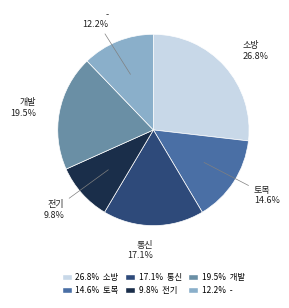

To the nearest percent, what percentage of the pie is 소방?

27%